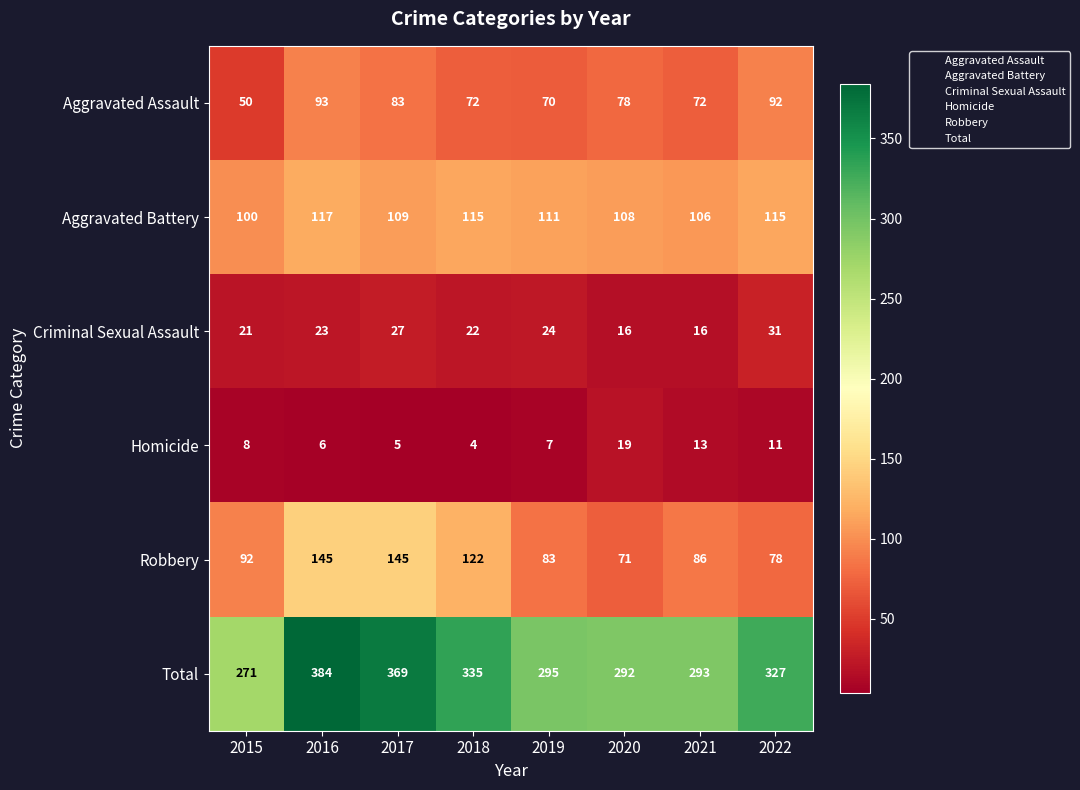

What is the total value across all series at 2020?

584